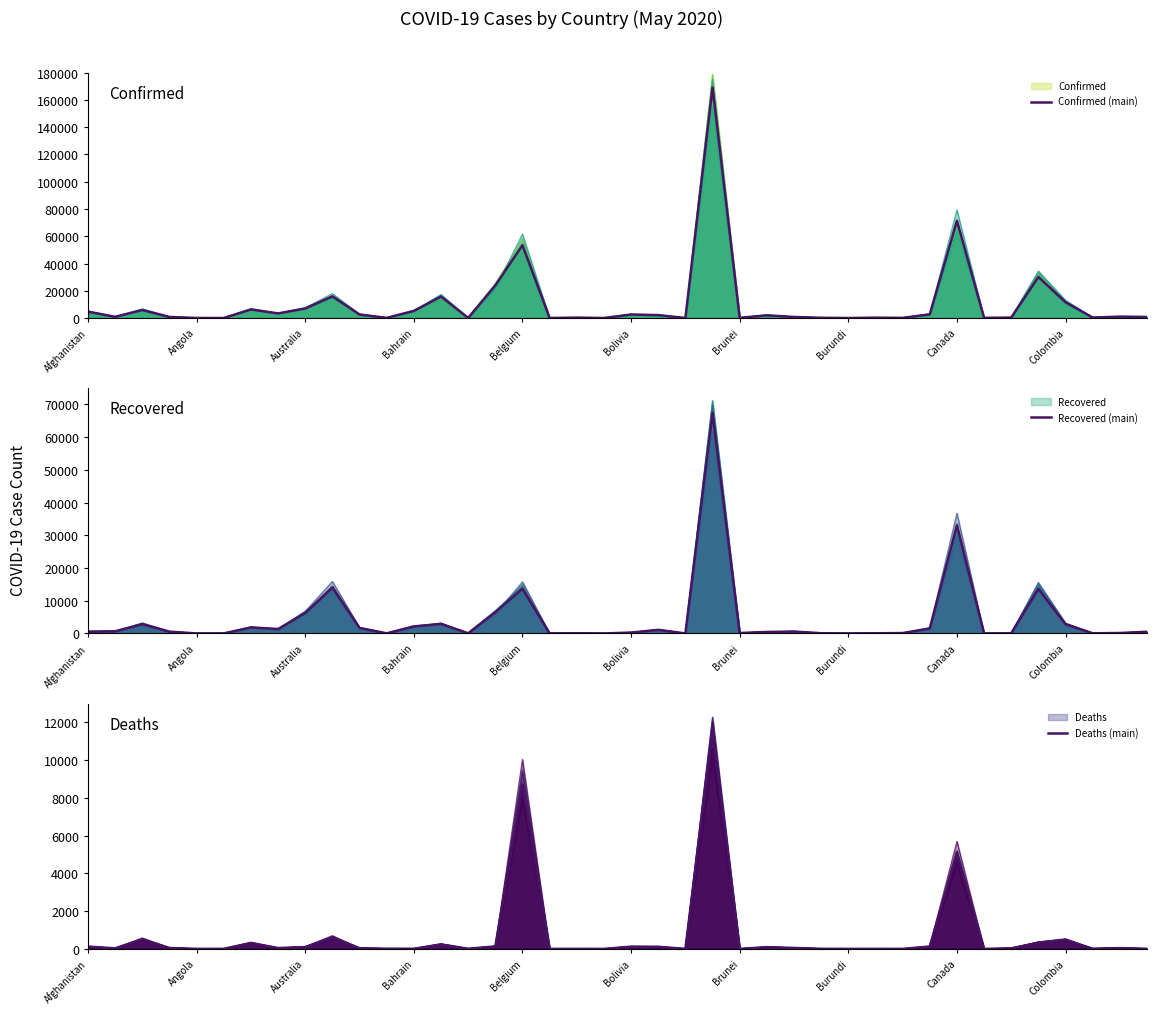

Is the value of Recovered (main) at 12 greater than the value of Deaths (main) at 24?

Yes